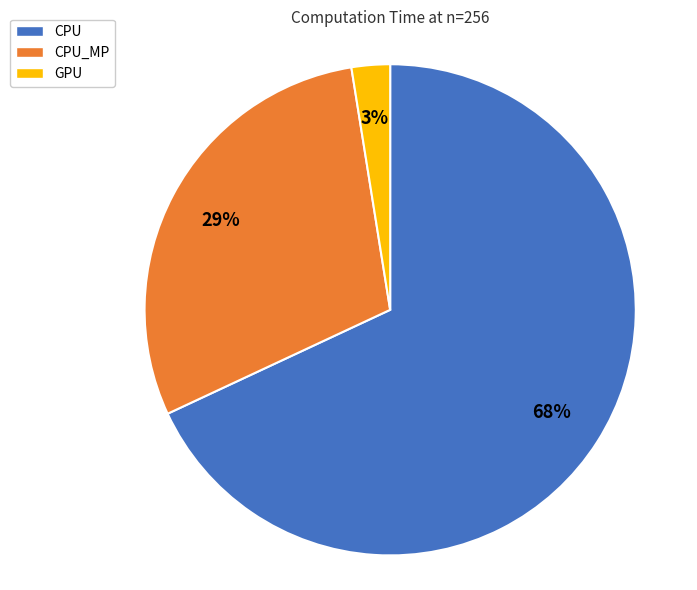

How many slices are in this pie chart?

3